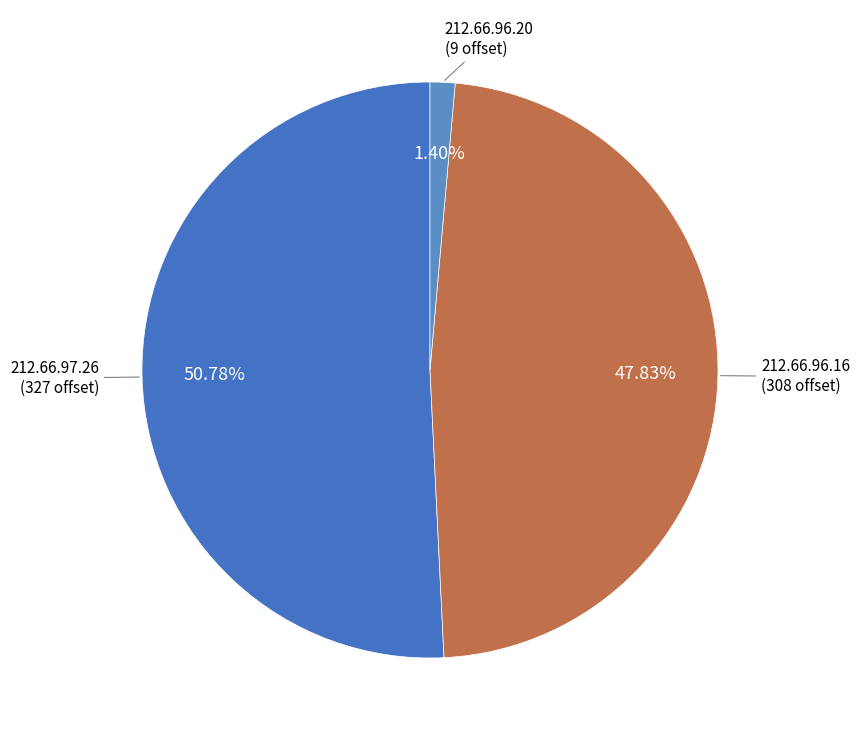

Rank the categories by value from lowest to highest.

212.66.96.20, 212.66.96.16, 212.66.97.26